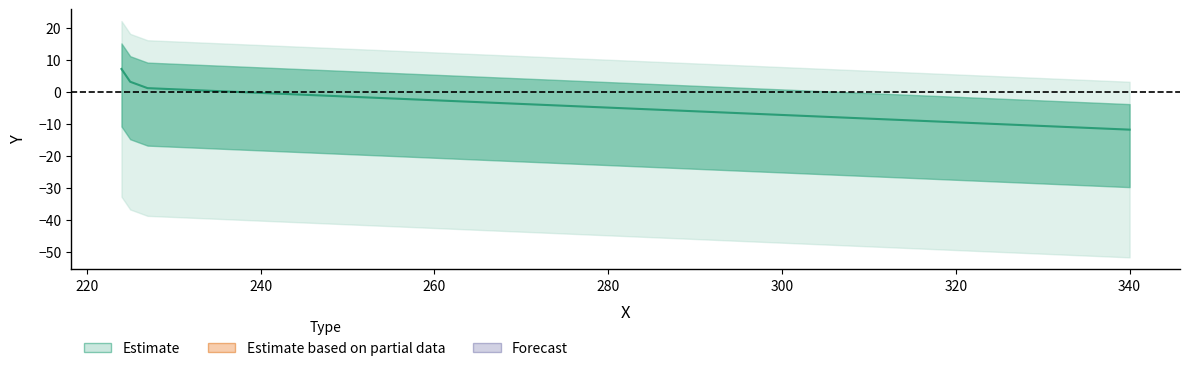

What is the smallest value displayed?

-11.8